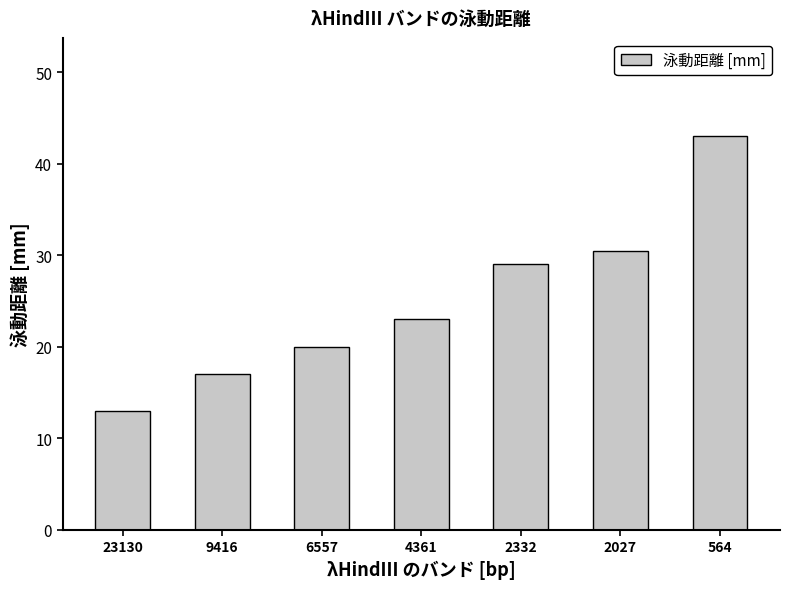

Approximately how many times larger is the value at 9416 compared to 2332?

0.6